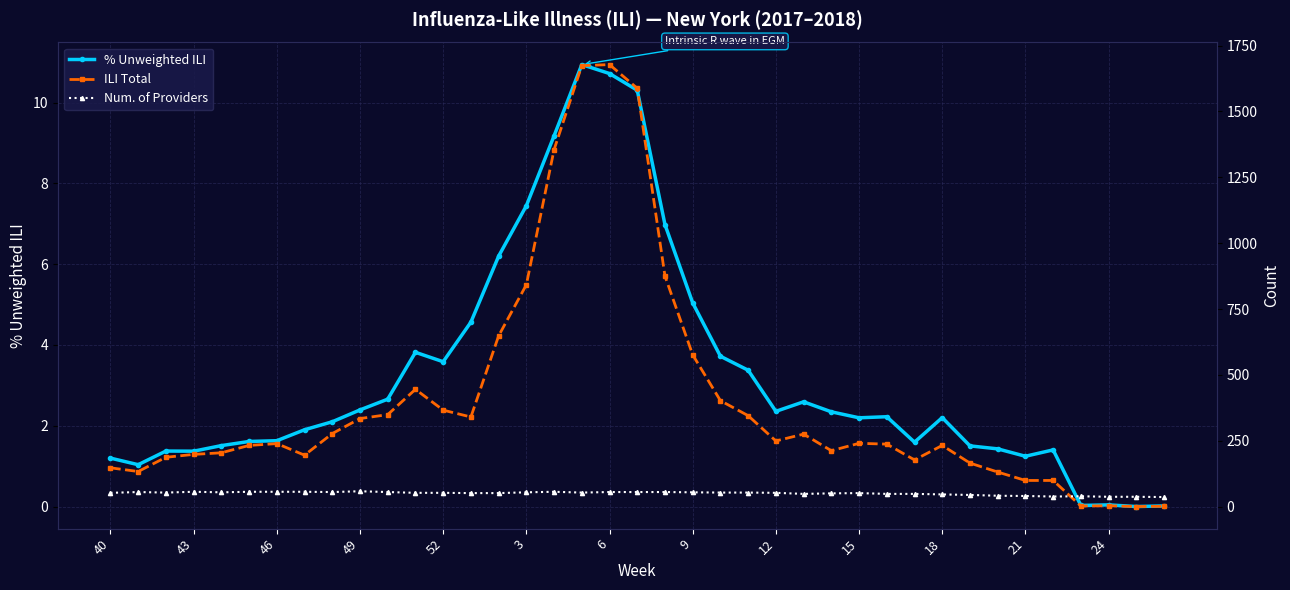

List the series in order of their peak value, highest first.

ILI Total, Num. of Providers, % Unweighted ILI